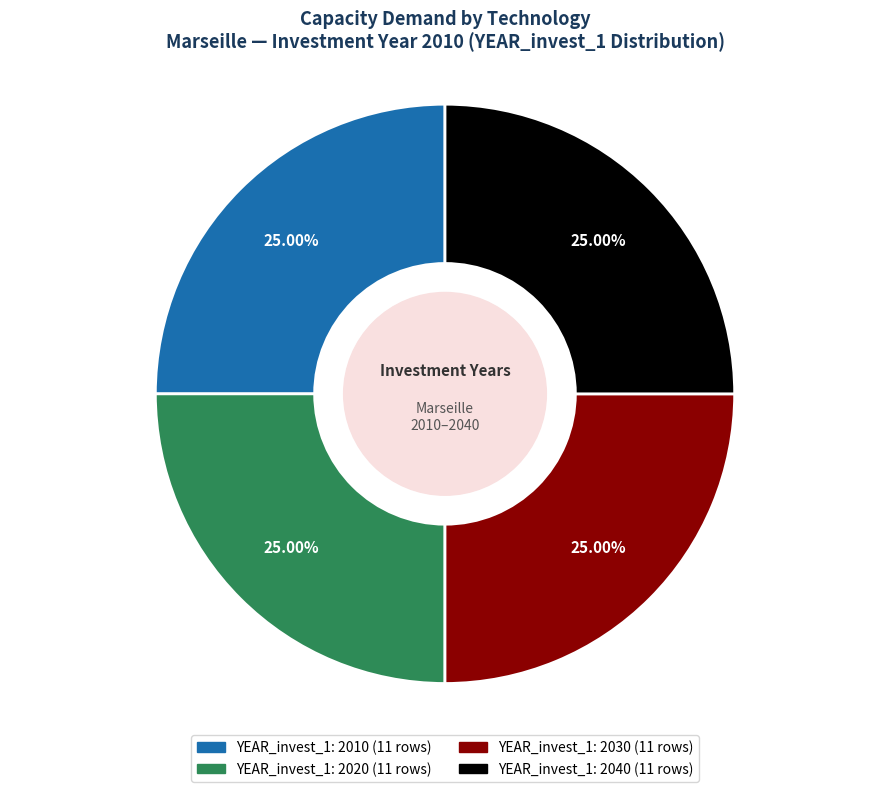

Is there a majority slice in this chart?

No